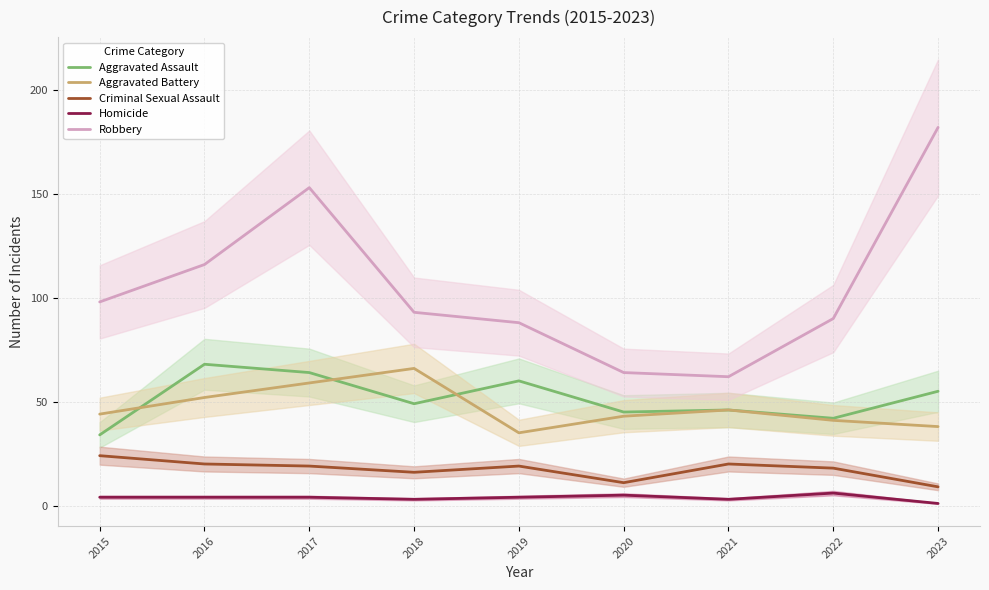

The Aggravated Assault series shows 42 at 2022. True or false?

True